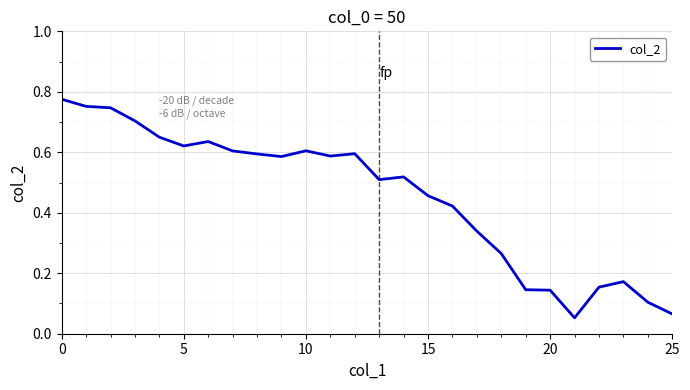

What is the difference between the maximum and minimum values?

0.7